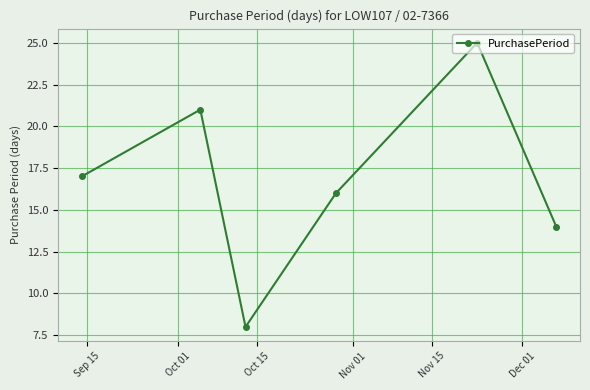

True or false: the data has more than 2 interior local peaks.

False